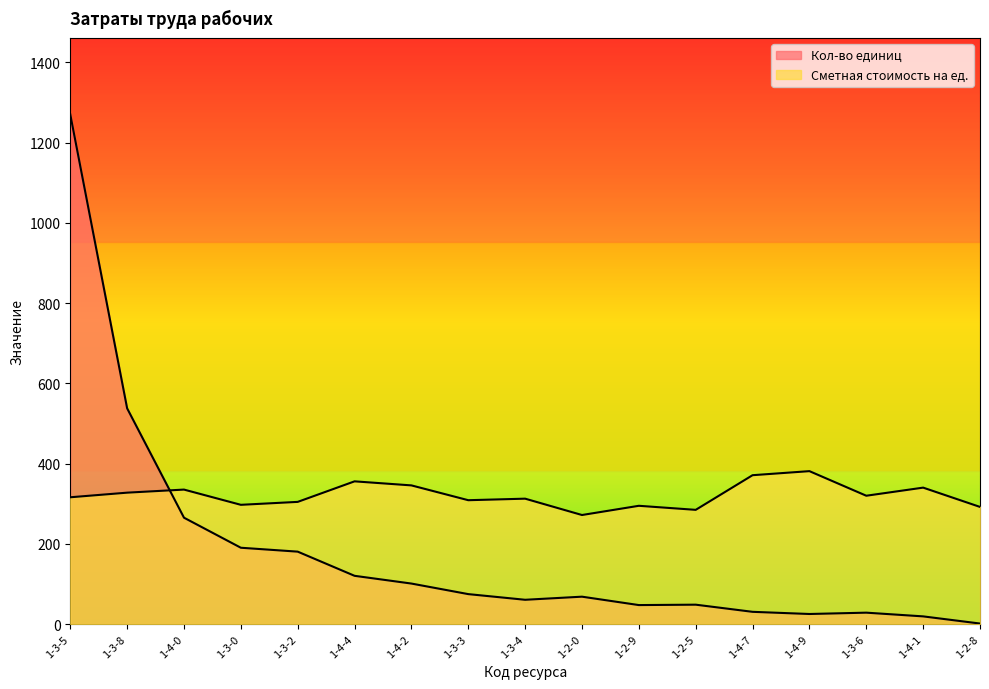

What is the label of the 12th point from the left?

1-2-5